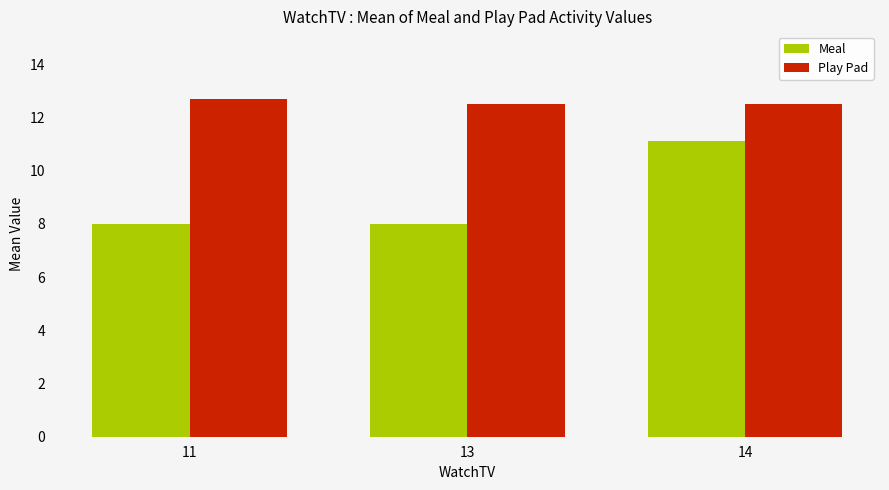

Rank the series by their average value, from highest to lowest.

Play Pad, Meal